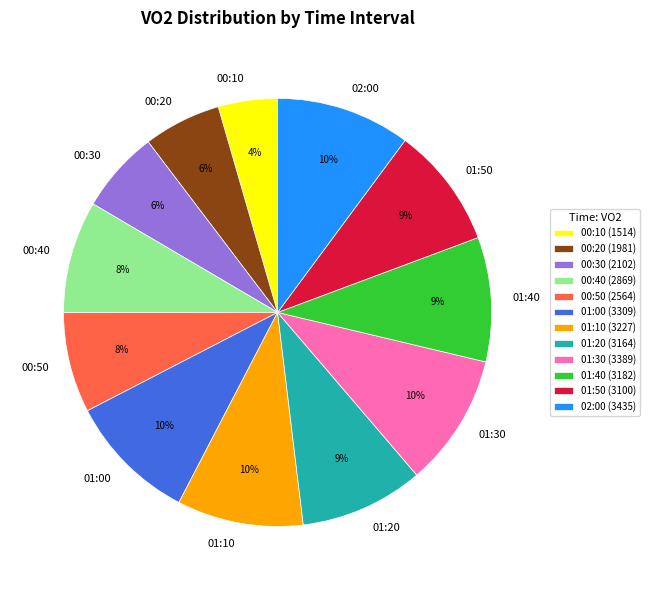

Which has a higher value, 00:10 or 00:20?

00:20